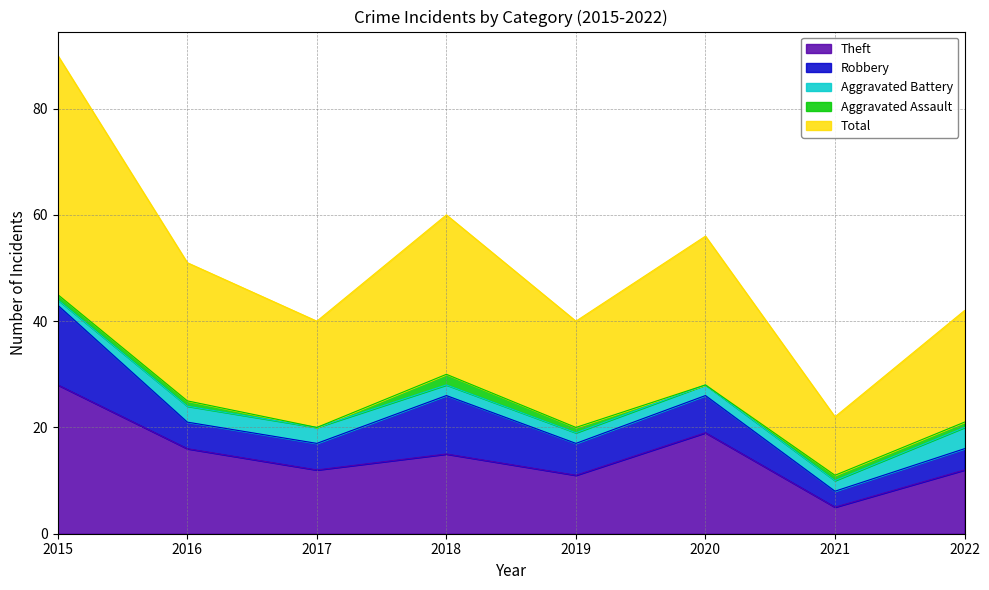

What is the sum of the Aggravated Battery values at 2019 and 2022?

6